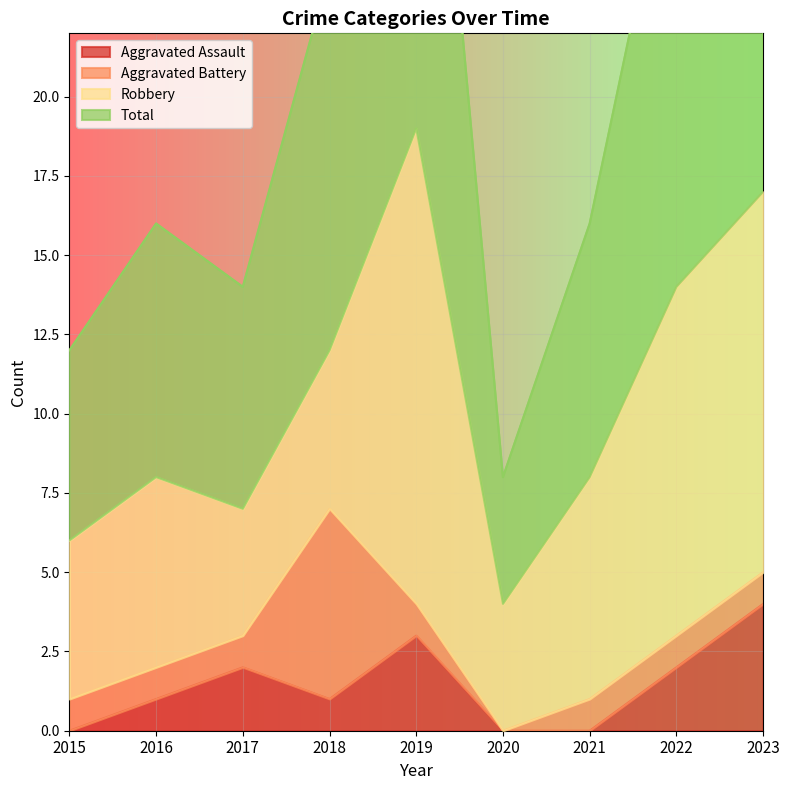

Rank the categories by Aggravated Assault value from lowest to highest.

2015, 2020, 2021, 2016, 2018, 2017, 2022, 2019, 2023